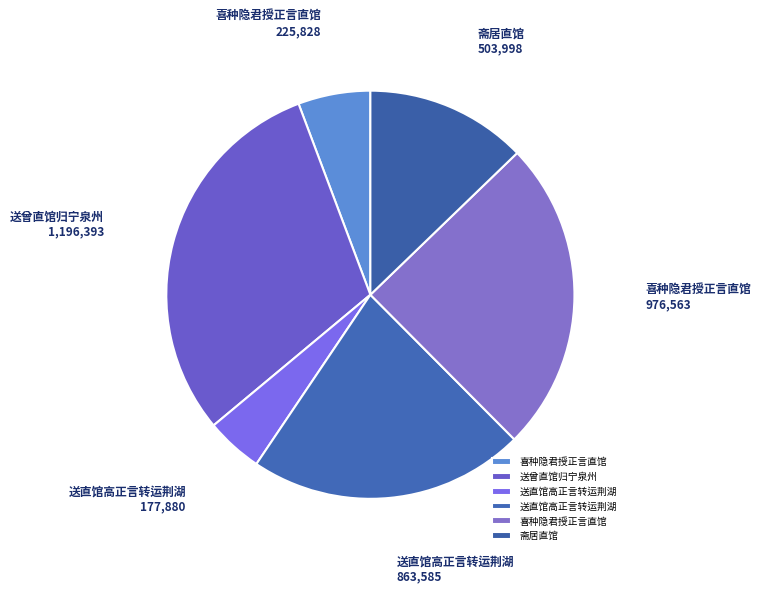

What is the largest slice in the pie chart?

送曾直馆归宁泉州